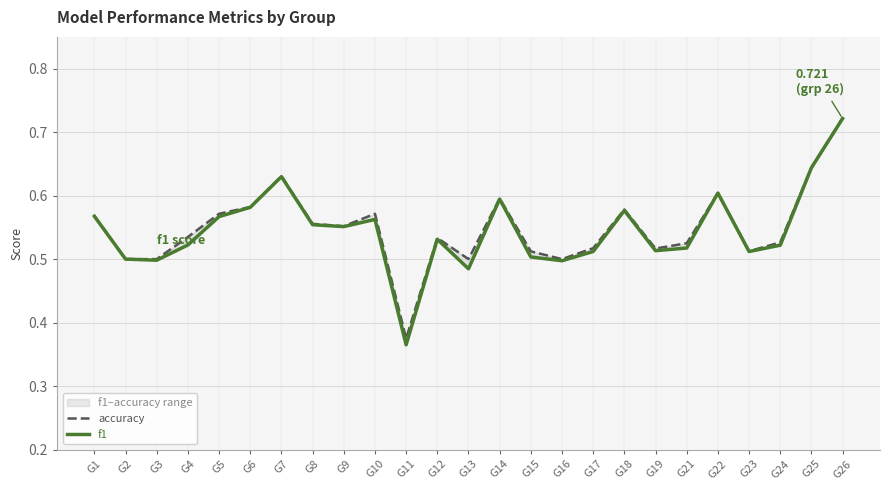

Rank the categories by f1 value from highest to lowest.

G26, G25, G7, G22, G14, G6, G18, G1, G5, G10, G8, G9, G12, G4, G24, G21, G19, G17, G23, G15, G2, G3, G16, G13, G11